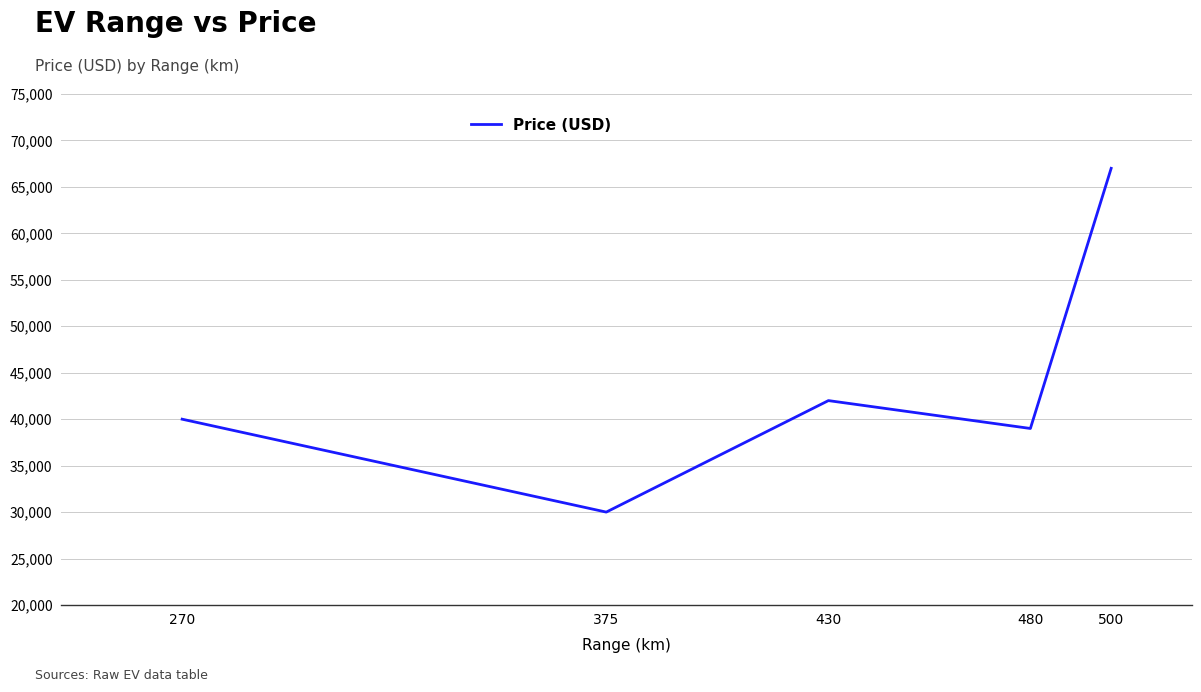

What is the approximate value at 500, to the nearest 100?

67000